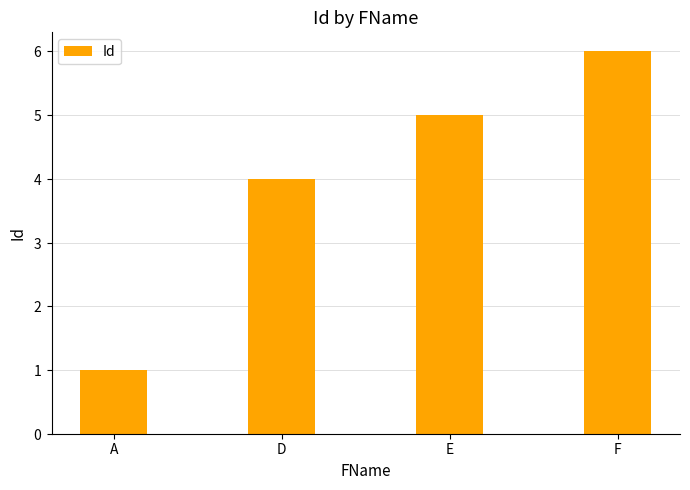

Rank the categories by value from lowest to highest.

A, D, E, F